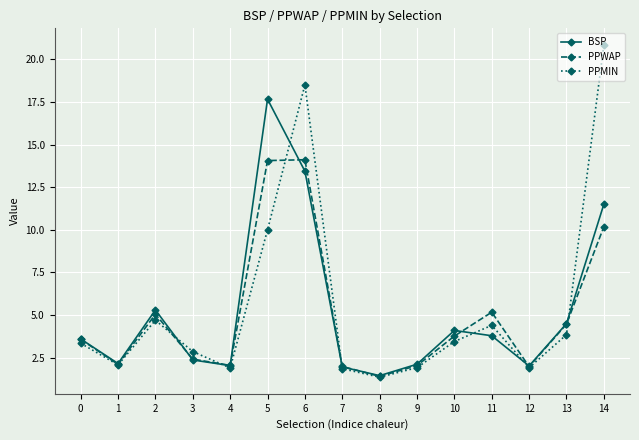

What is the approximate value of BSP at 6?

13.4